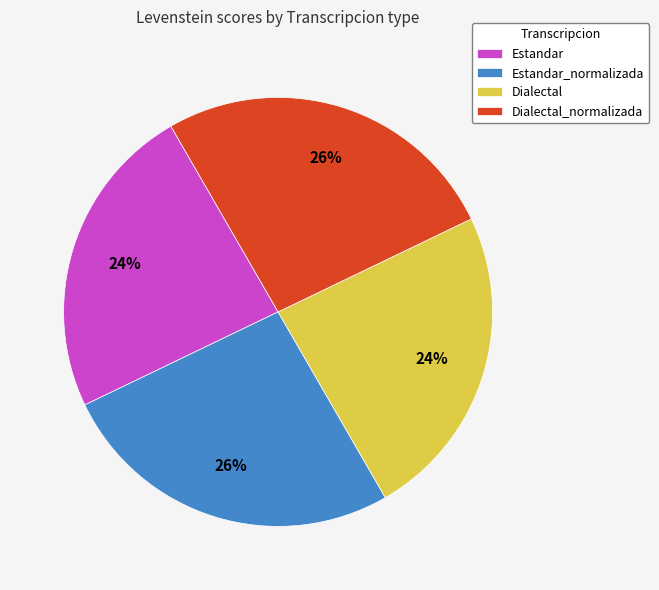

To the nearest percent, what portion does Estandar represent?

24%